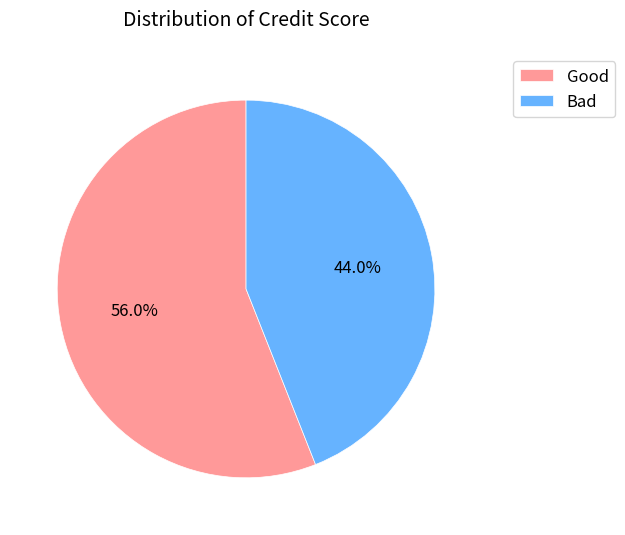

How many segments does this pie chart have?

2